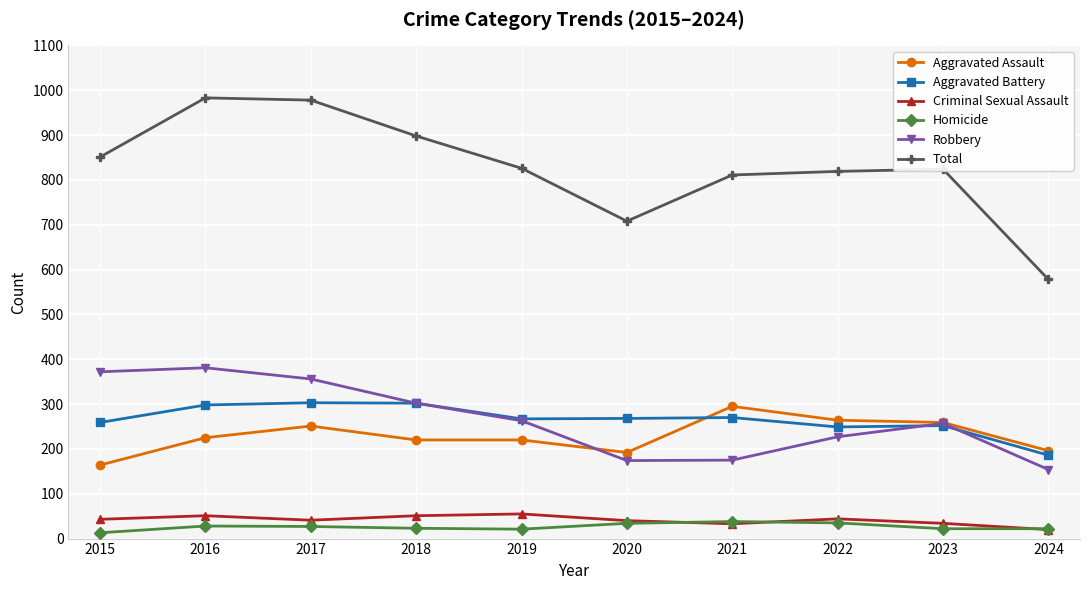

True or false: Robbery has more than 0 points higher than both neighbors.

True